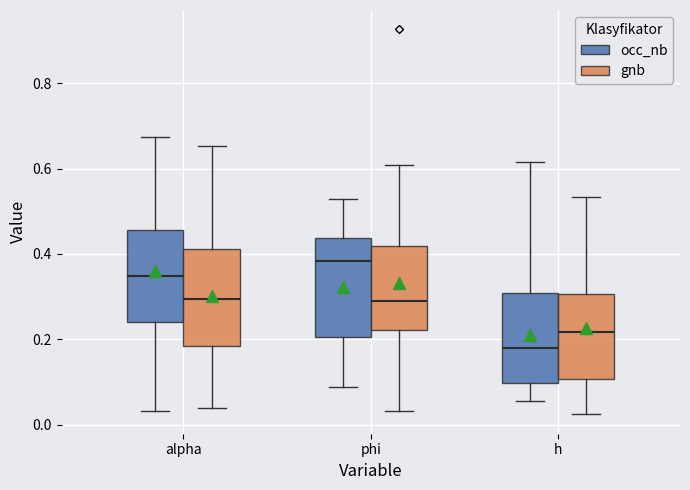

Reading left to right, transcribe this box plot: for each box, give where its median line is, the range the box spans, and where its two whiskers end, as read against the y-axis. The values are not printed on the chart, so give them approximately, as read against the axis.

alpha (occ_nb): median 0.34, box 0.24 to 0.46, whiskers 0.04 to 0.68
alpha (gnb): median 0.30, box 0.18 to 0.42, whiskers 0.04 to 0.66
phi (occ_nb): median 0.38, box 0.20 to 0.44, whiskers 0.08 to 0.52
phi (gnb): median 0.30, box 0.22 to 0.42, whiskers 0.04 to 0.60
h (occ_nb): median 0.18, box 0.10 to 0.30, whiskers 0.06 to 0.62
h (gnb): median 0.22, box 0.10 to 0.30, whiskers 0.02 to 0.54